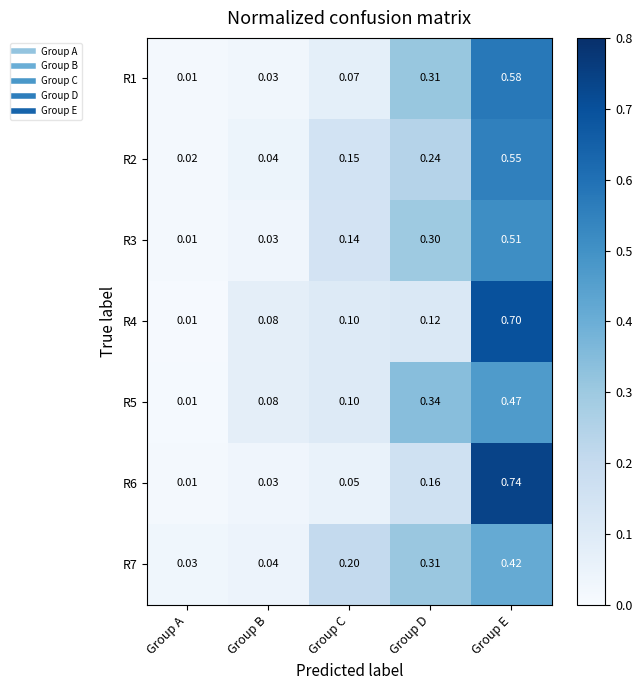

Rank the categories by R2 value from highest to lowest.

Group E, Group D, Group C, Group B, Group A